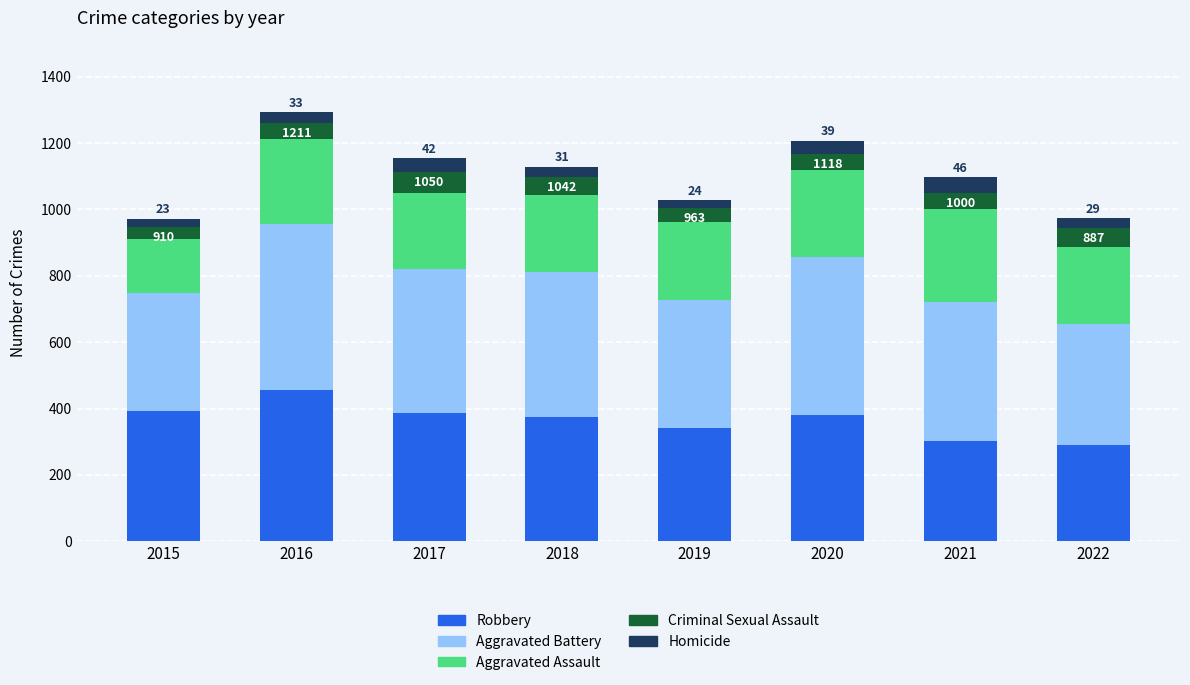

What is the highest value of the Robbery series?

455